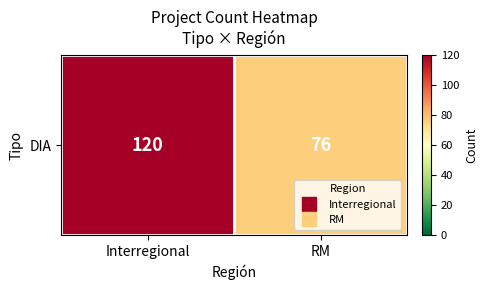

What is the smallest value displayed?

76